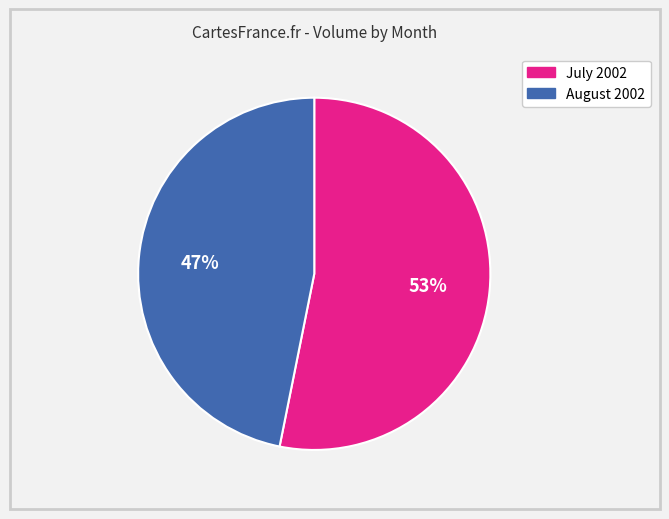

Combined, do August 2002 and July 2002 account for over 50%?

Yes